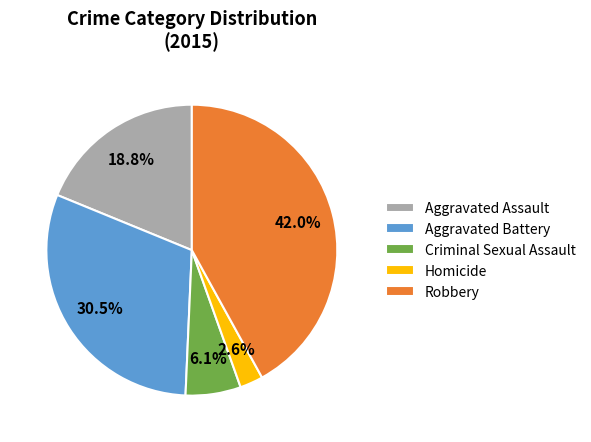

Does Homicide account for over 50% of the chart?

No